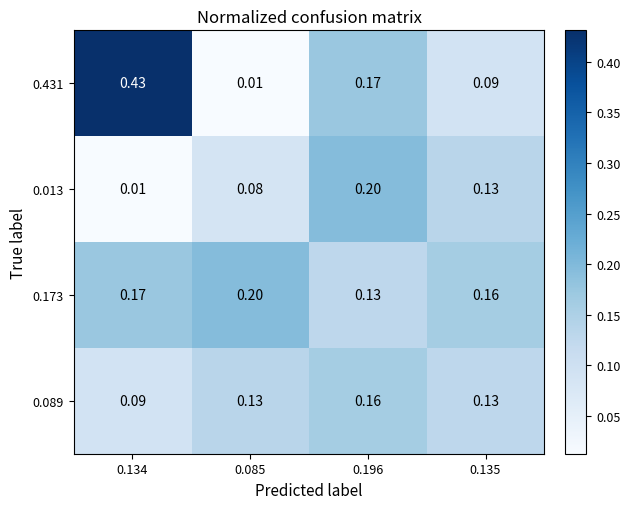

At how many categories does at least one series exceed 0?

4